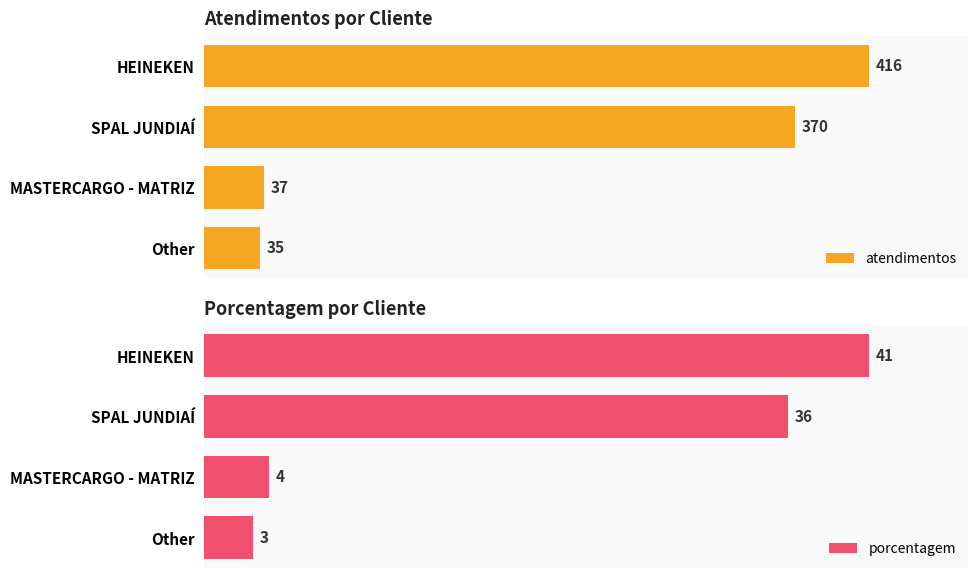

Which category has the lowest value in the atendimentos series?

Other